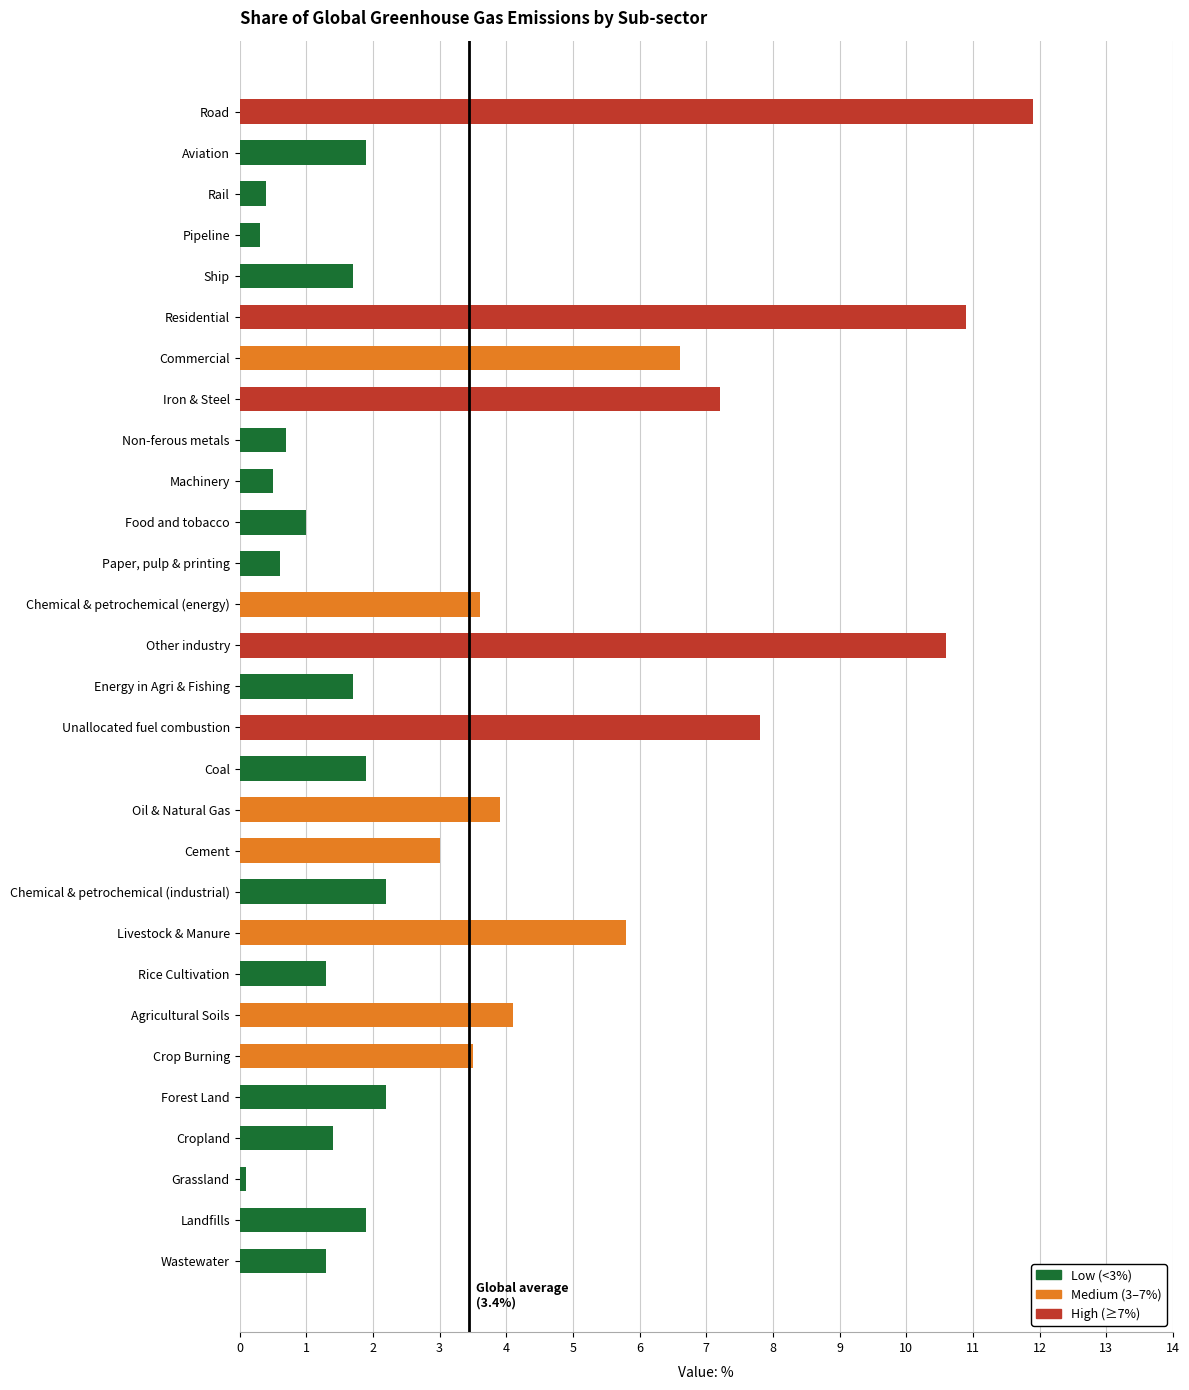

What is the change in value from Other industry to Unallocated fuel combustion?

-2.8